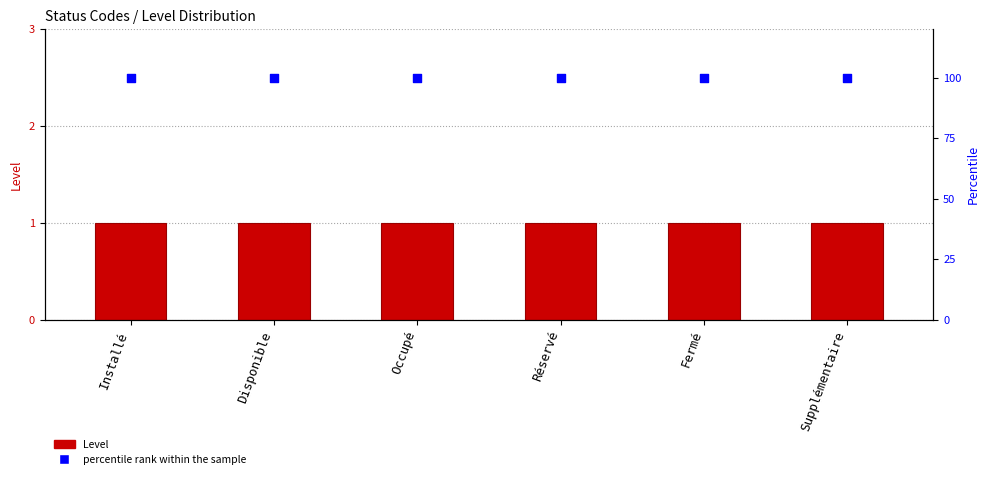

What is the total value across all series at Disponible?

101